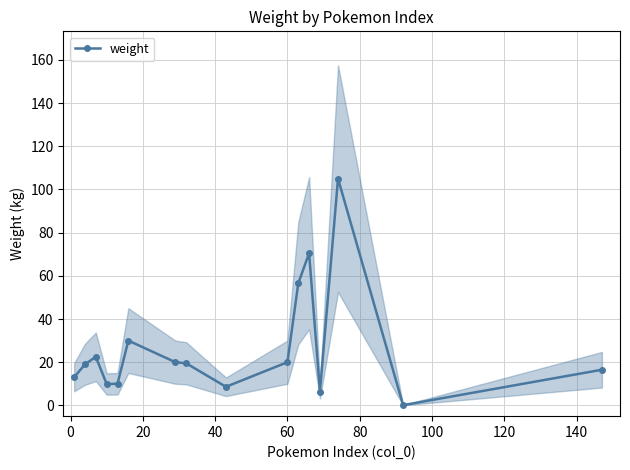

What is the difference between the maximum and minimum values?

104.9